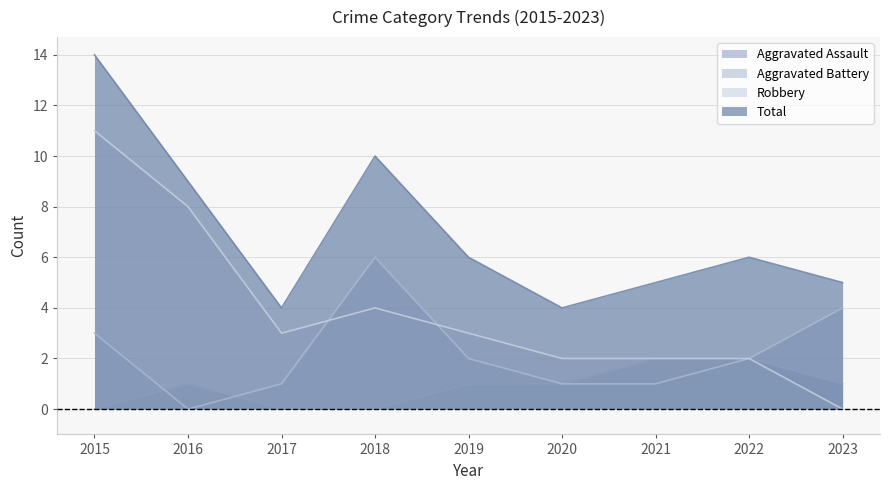

Which category has the lowest value in the Aggravated Assault series?

2015